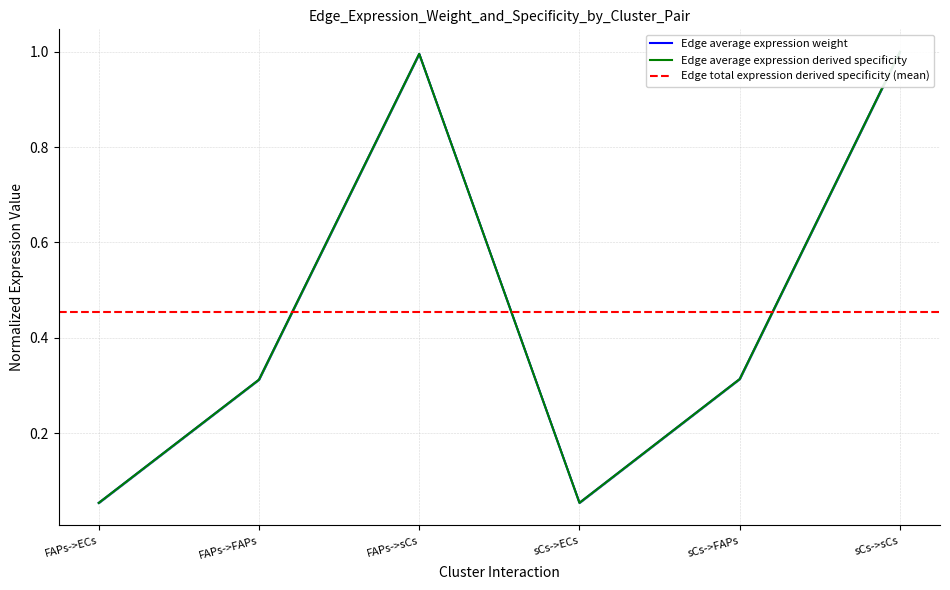

What is the difference between the Edge total expression weight values at FAPs->ECs and FAPs->FAPs?

0.3